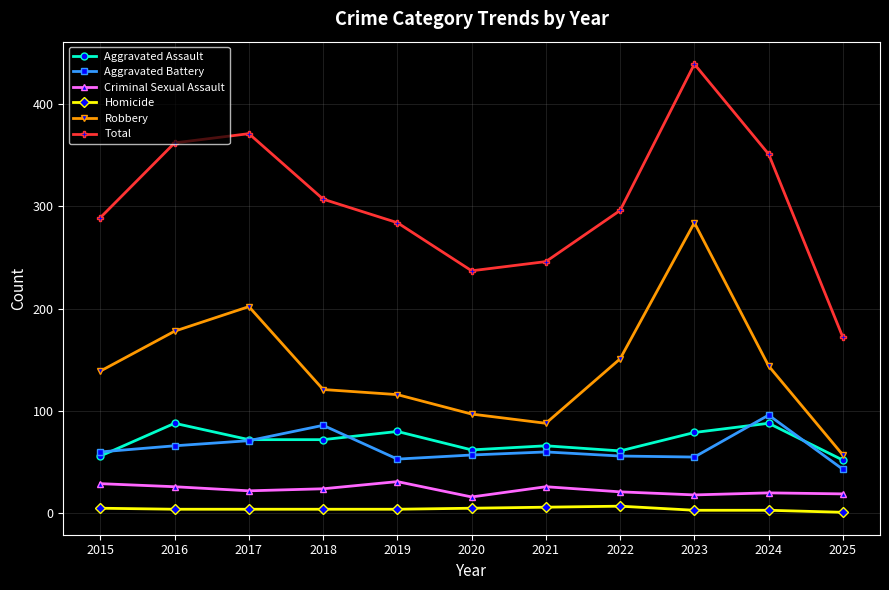

Where is Aggravated Battery nearest to the value 69?

2017